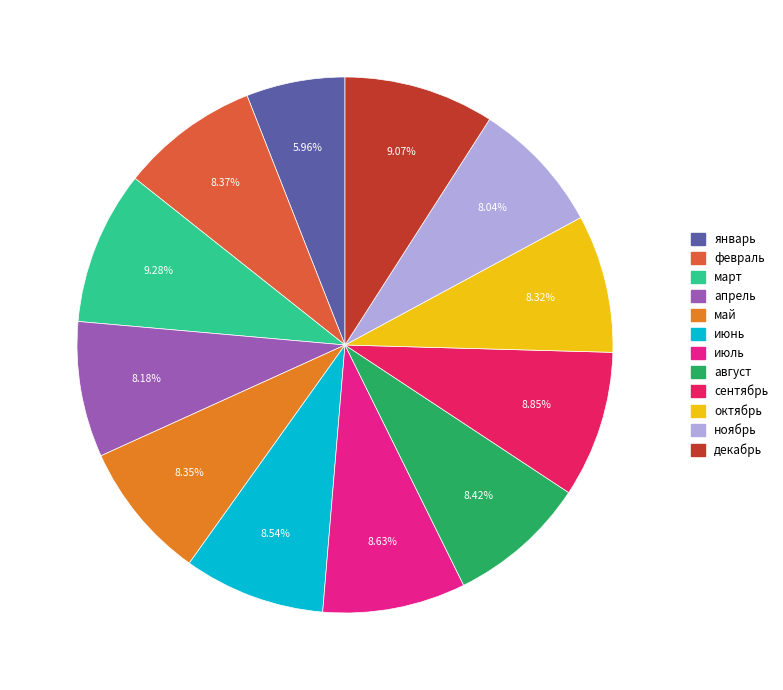

Is the sum of октябрь and март greater than half?

No